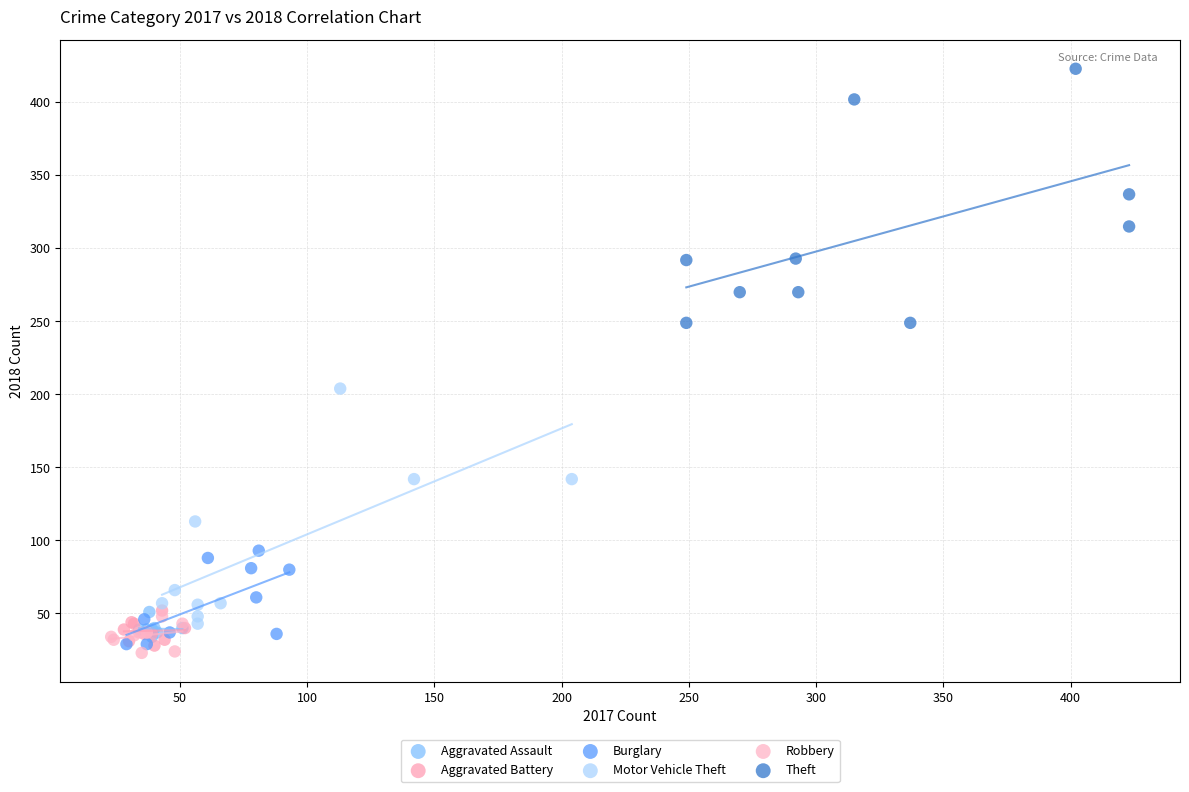

What are all the series names shown in the legend?

Aggravated Assault, Aggravated Battery, Burglary, Motor Vehicle Theft, Robbery, Theft